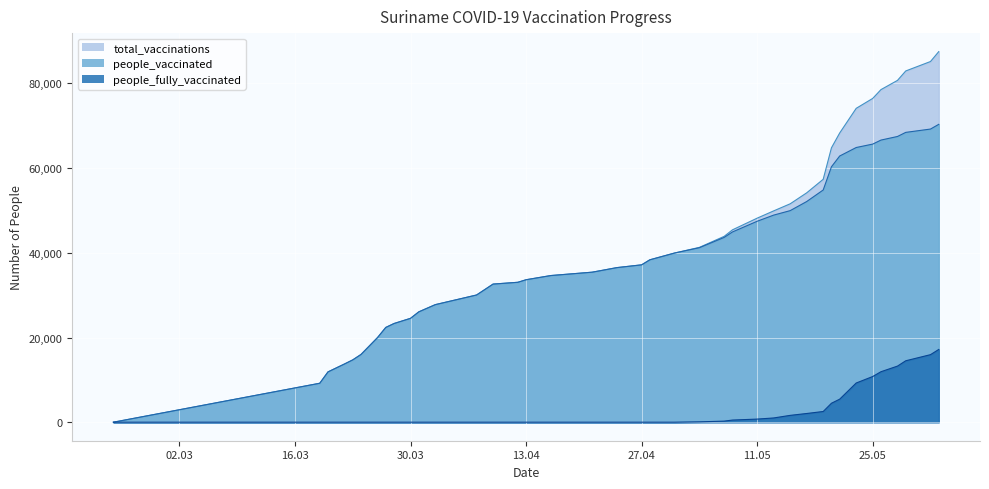

The value of people_vaccinated at 2021-03-23 is 14716. True or false?

True